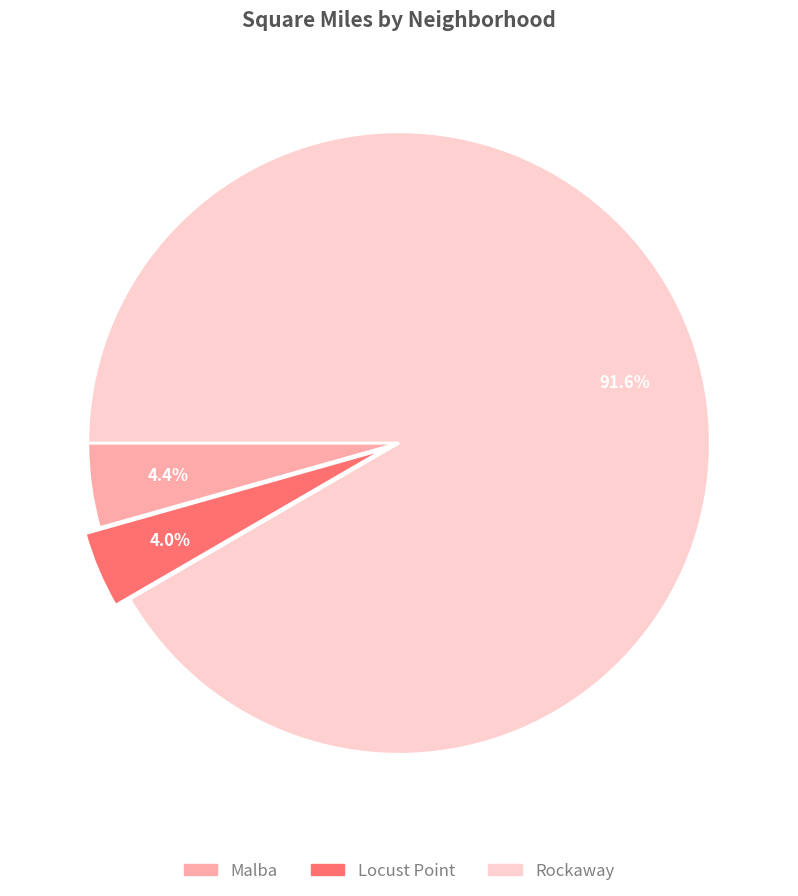

To the nearest percent, what is the difference between the largest and smallest slice percentages?

88%